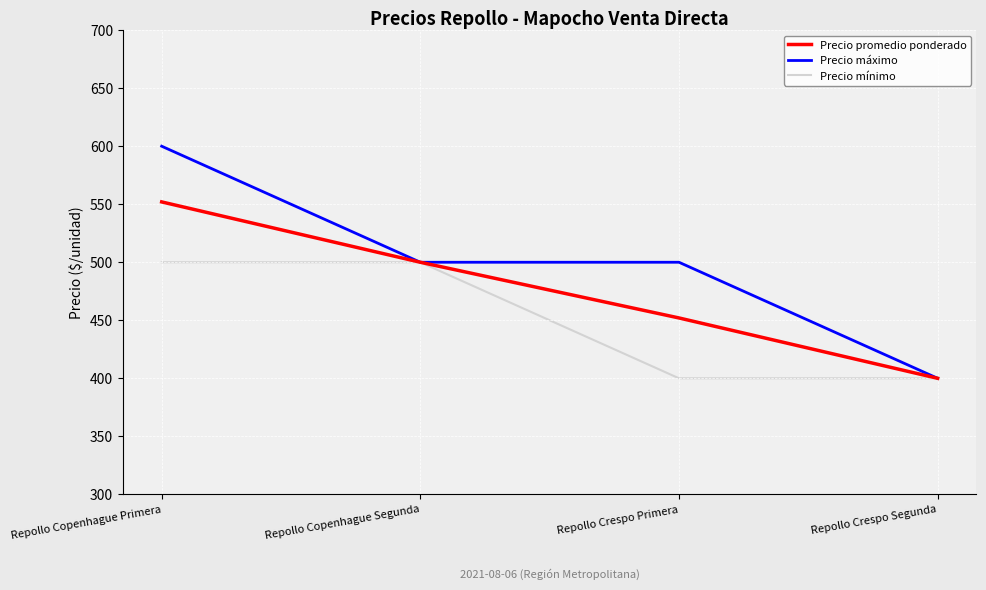

At which label does Precio promedio ponderado first exceed 500?

Repollo Copenhague Primera